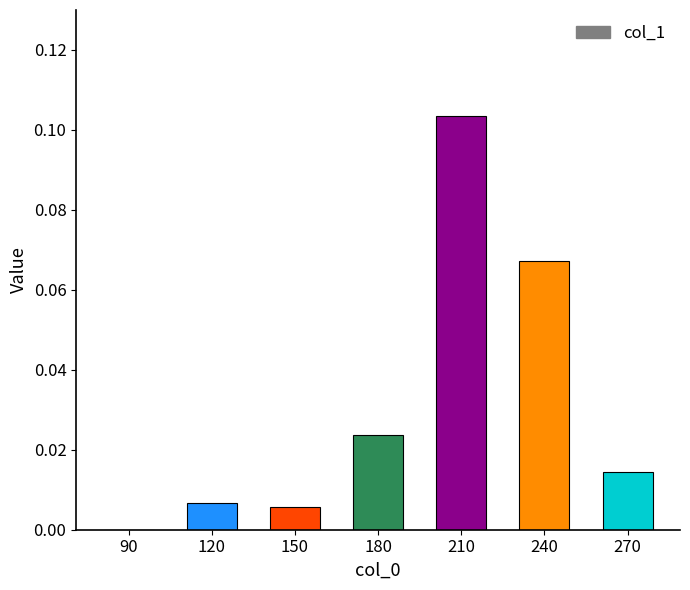

Are the bars horizontal?

No